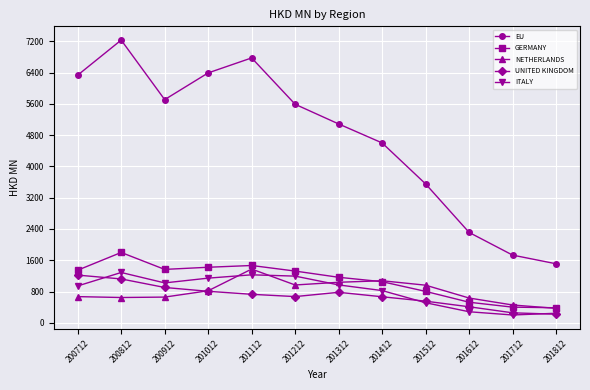

Where is the first local maximum for EU?

200812